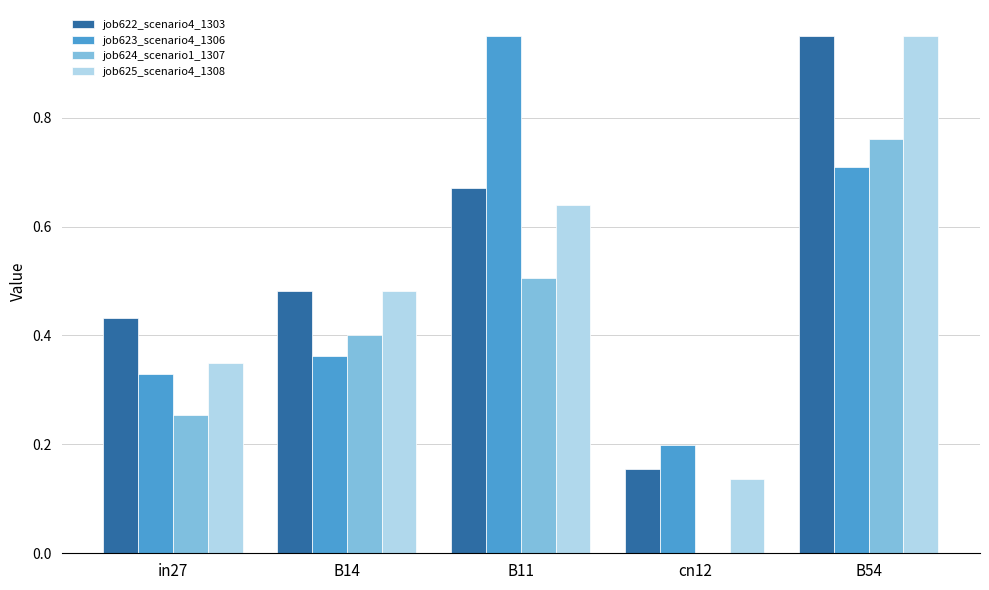

At which category is the sum across all series the highest?

B54